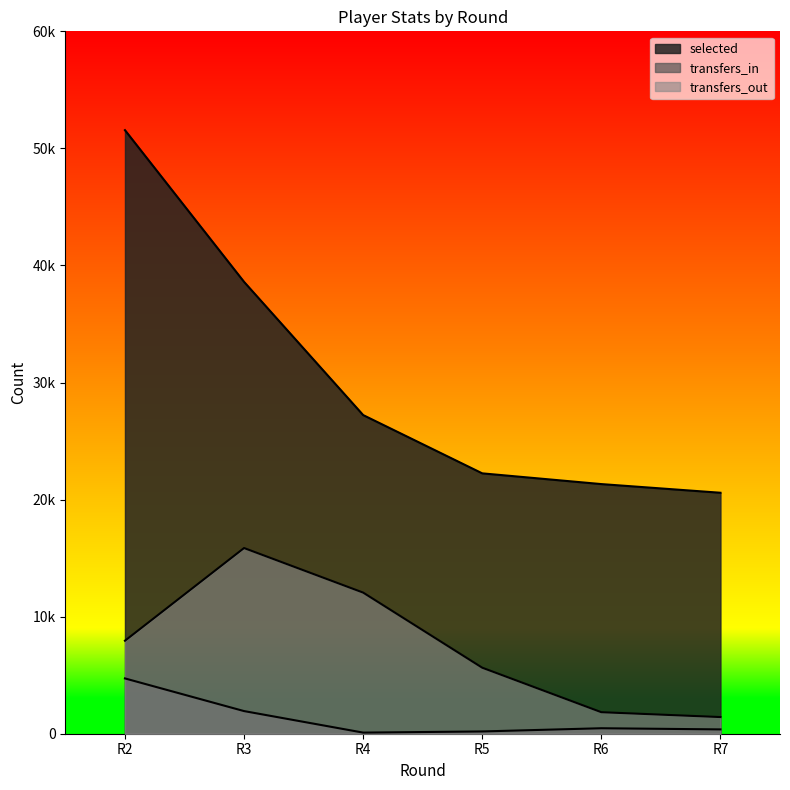

How many series are shown in this chart?

3